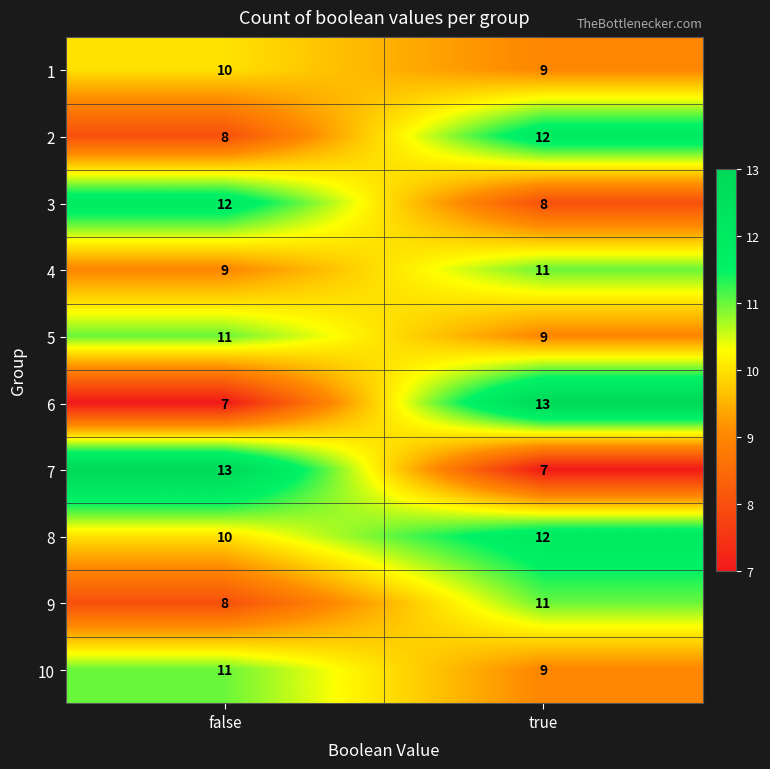

Which series has the largest total across all categories?

8